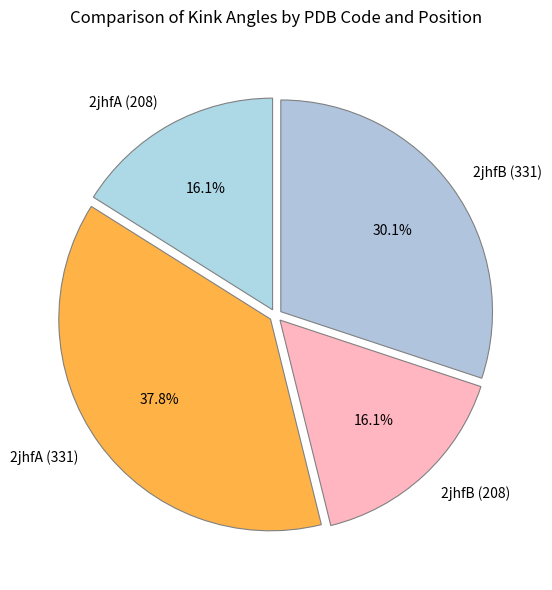

To the nearest percent, what is the average slice percentage?

25%